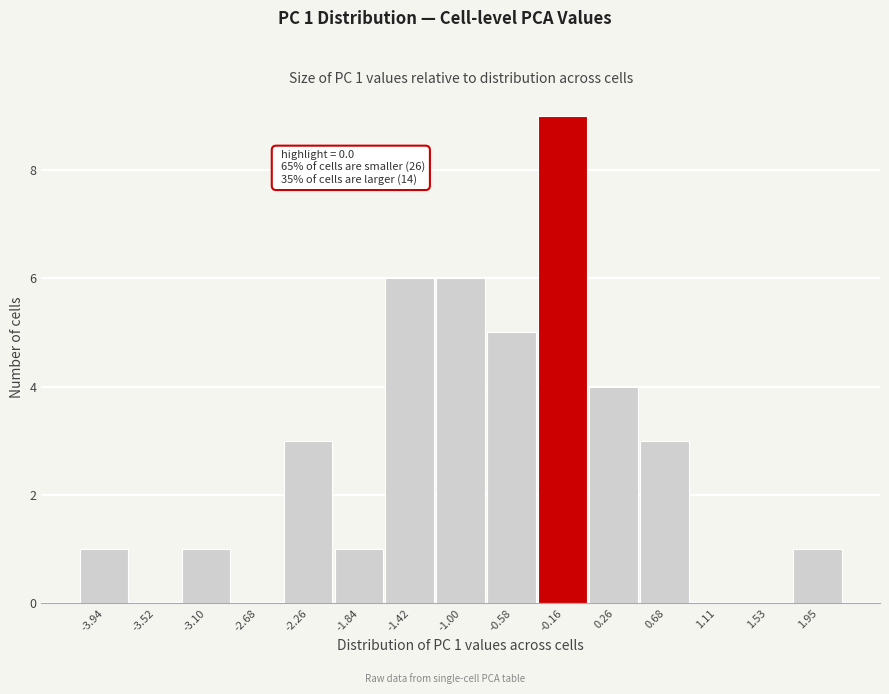

Reading left to right, transcribe all the data shown in this chart.

-3.94=1	-3.52=0	-3.10=1	-2.68=0	-2.26=3	-1.84=1	-1.42=6	-1.00=6	-0.58=5	-0.16=9	0.26=4	0.68=3	1.11=0	1.53=0	1.95=1